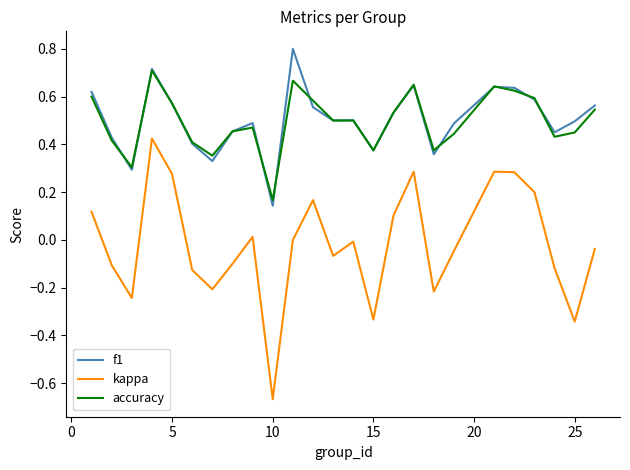

List the series in order of their peak value, lowest first.

kappa, accuracy, f1